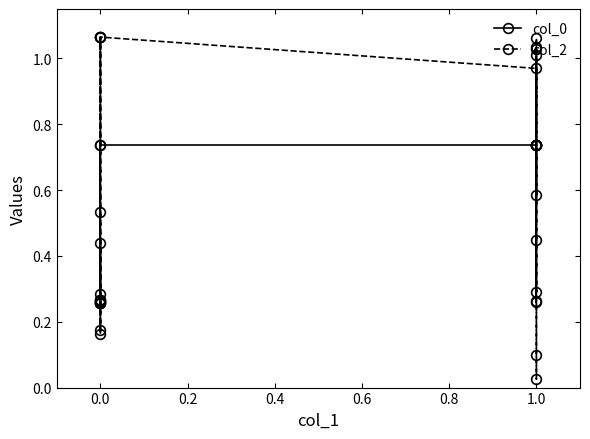

At how many categories does at least one series exceed 0?

20